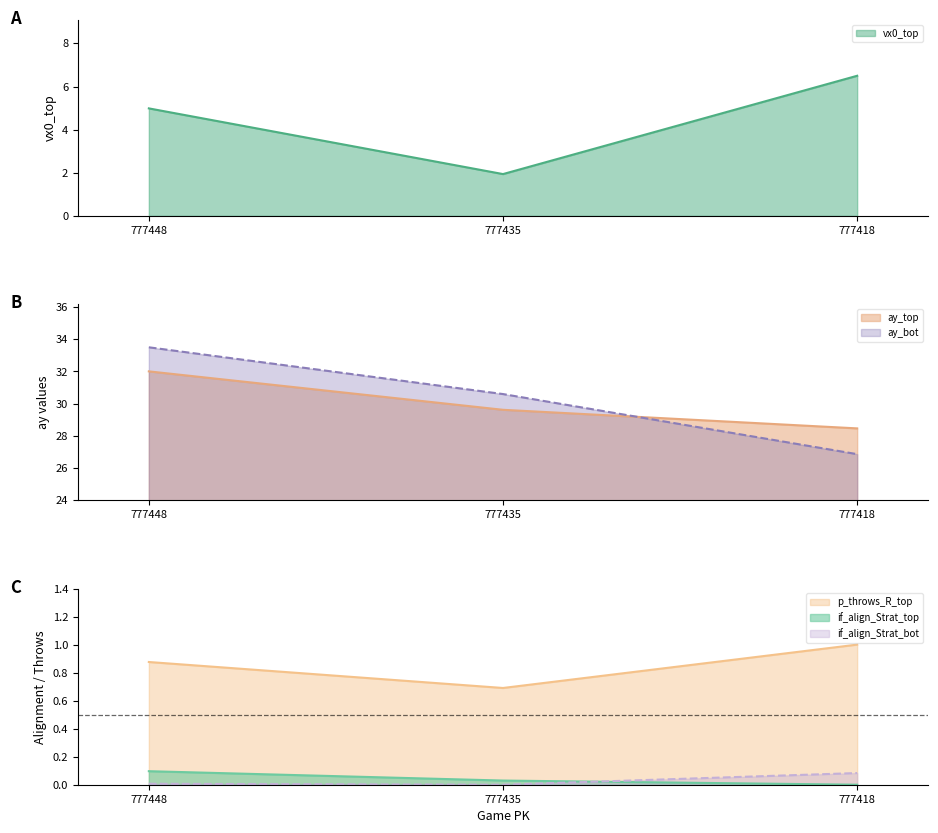

What is the value of the vx0_top point at the 1st from the left?

5.0